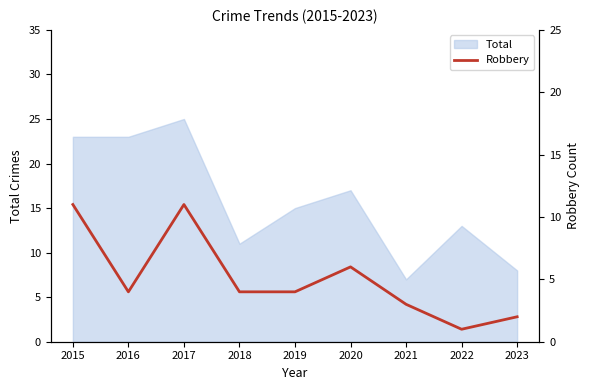

The value of Total at 2017 is 25. True or false?

True